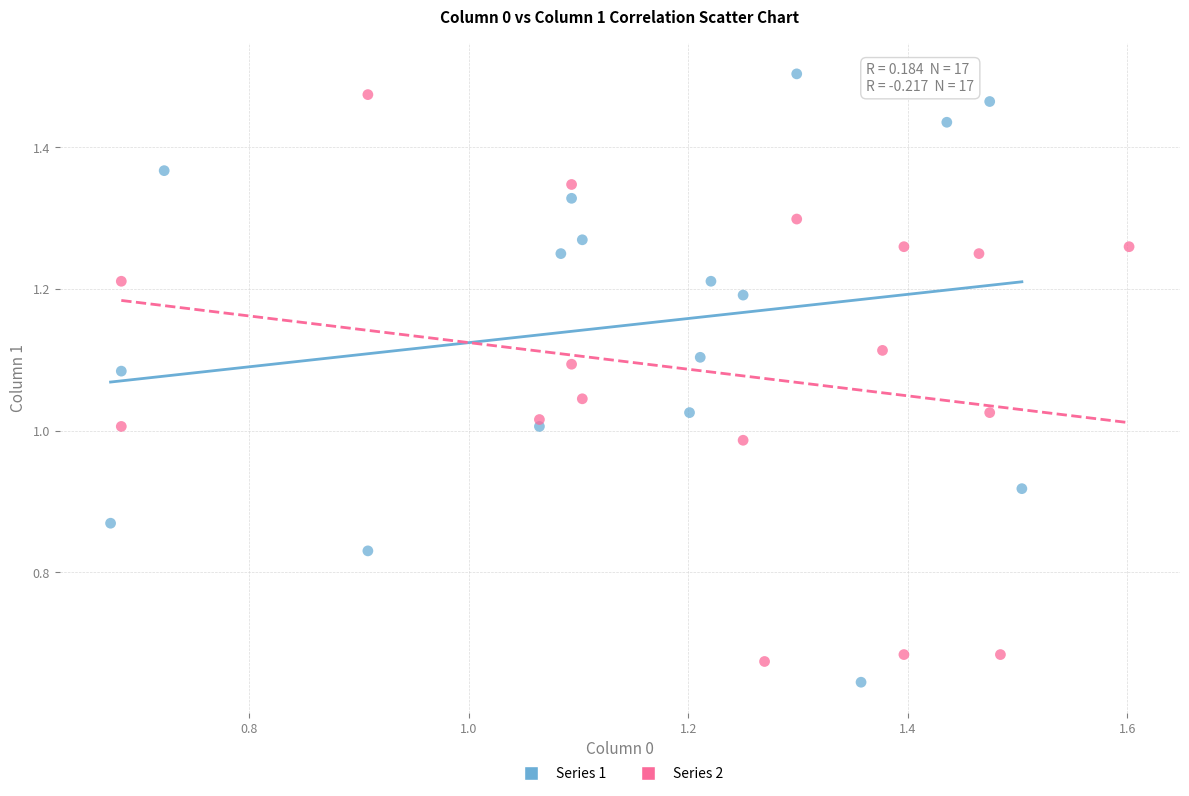

Which series has the largest Y range (max minus min)?

Series 1